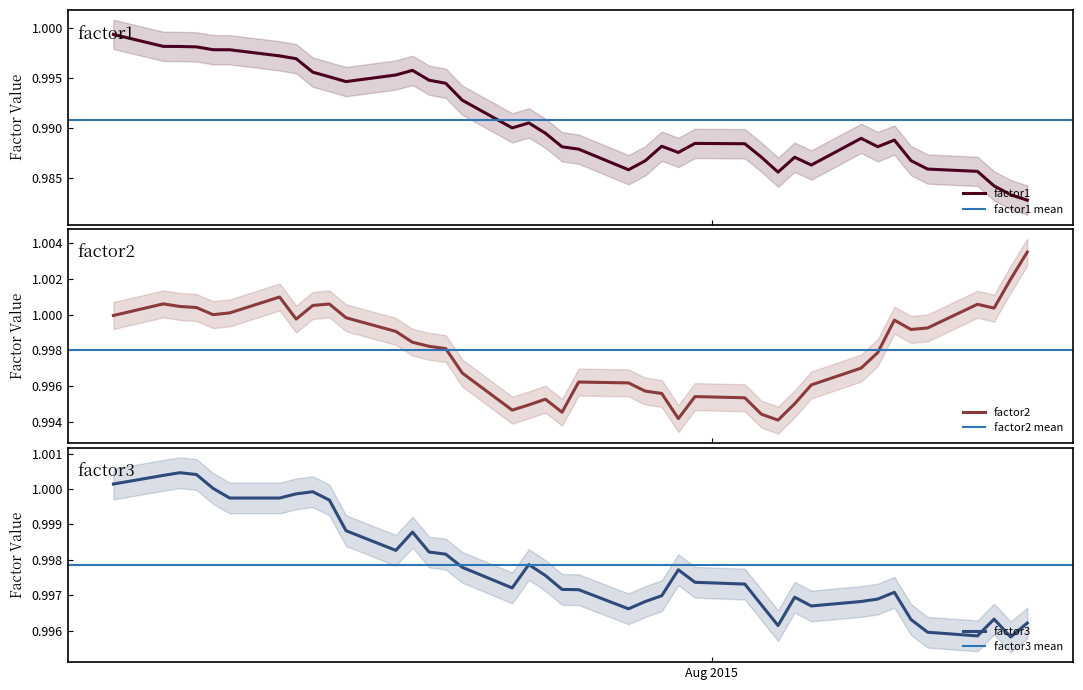

At which category does factor2 reach its first local peak?

2015-06-29